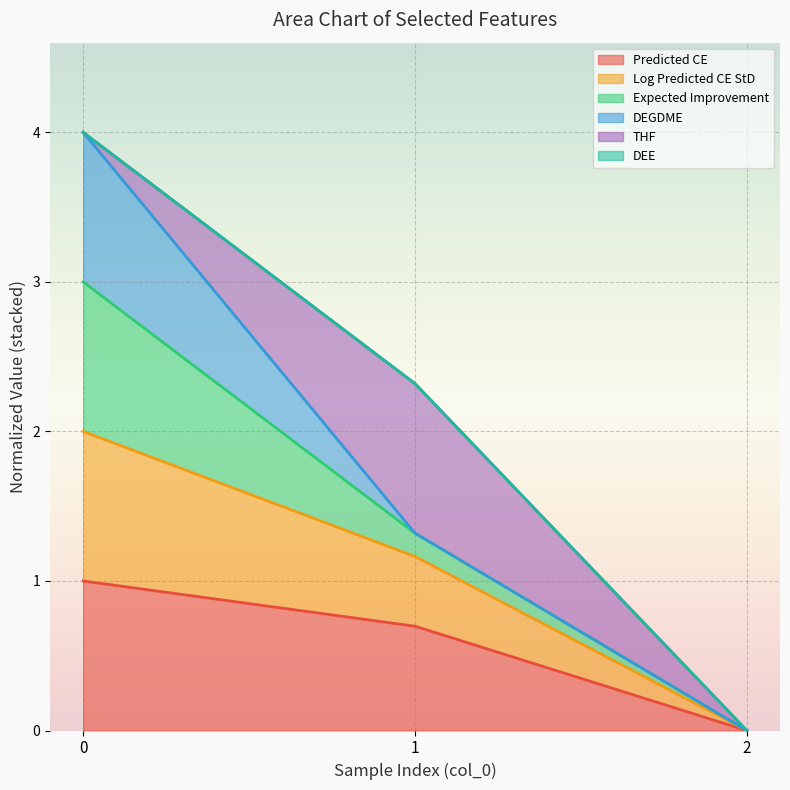

What is the difference between the Predicted CE values at 1 and 0?

0.3